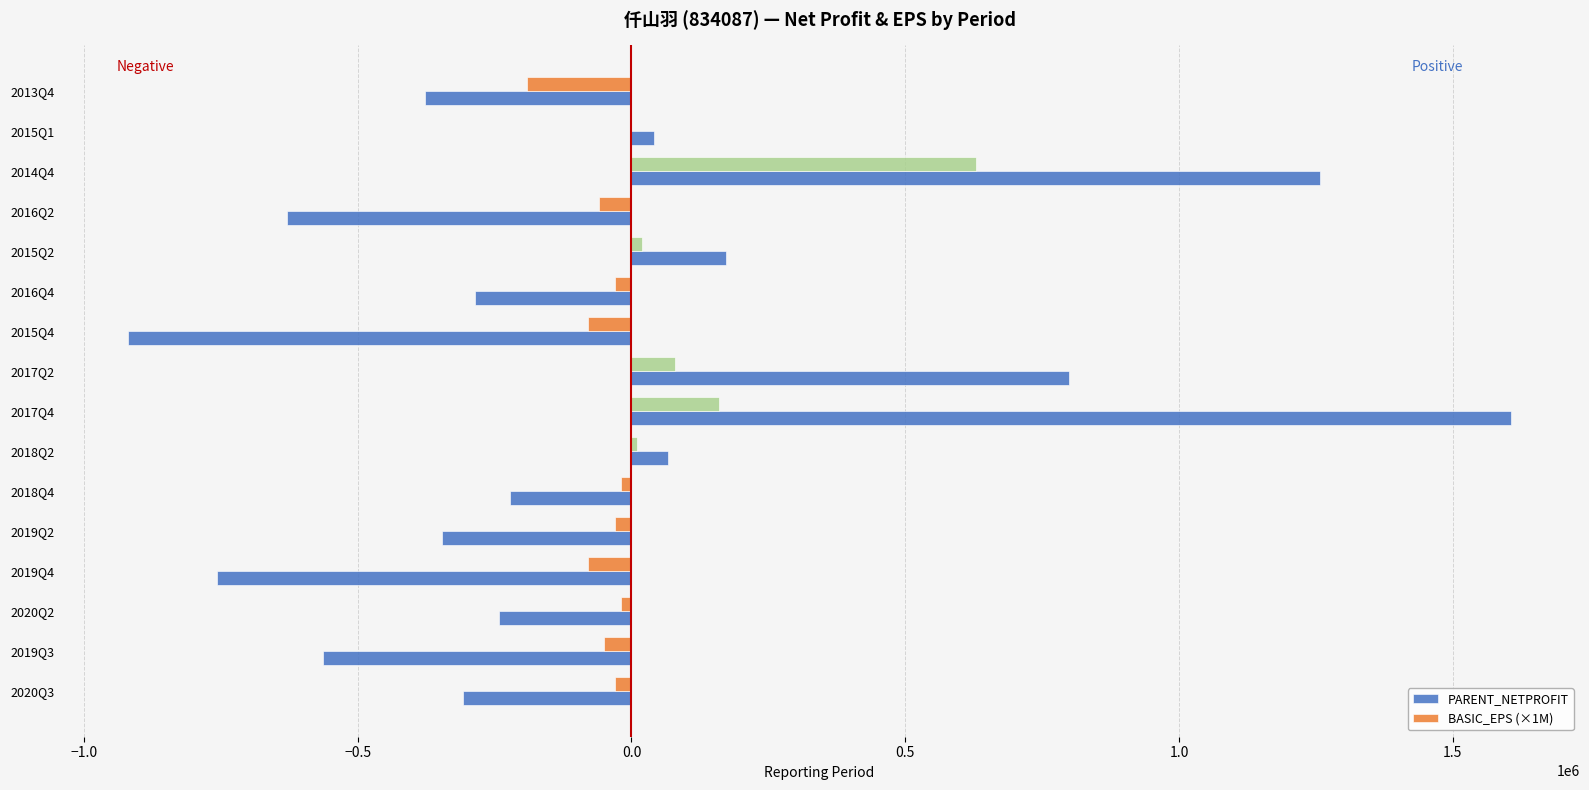

What are all the series names shown in the legend?

PARENT_NETPROFIT, BASIC_EPS (×1M)